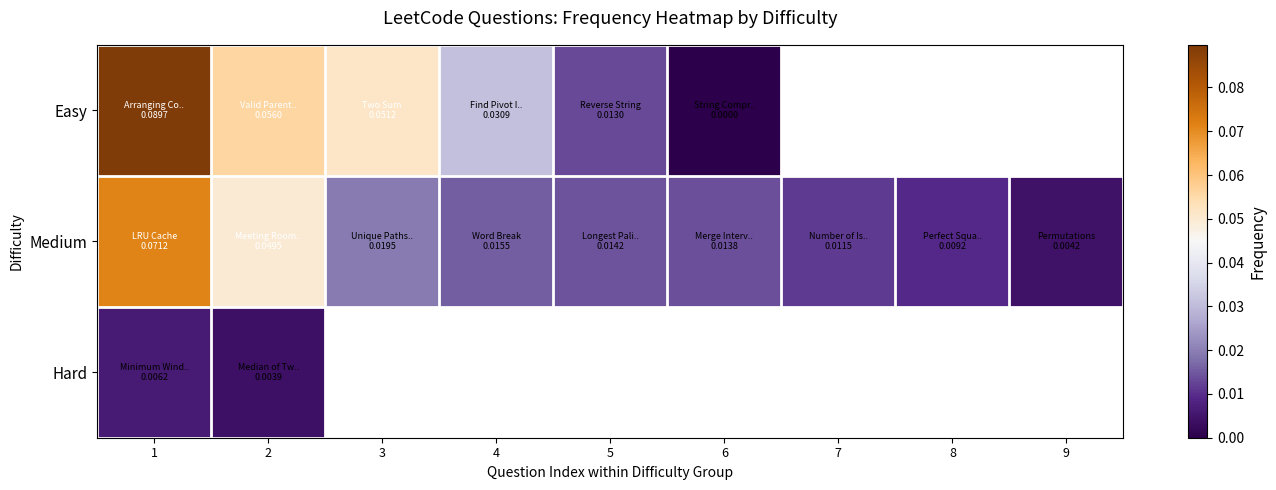

At which category is the sum across all series the highest?

1